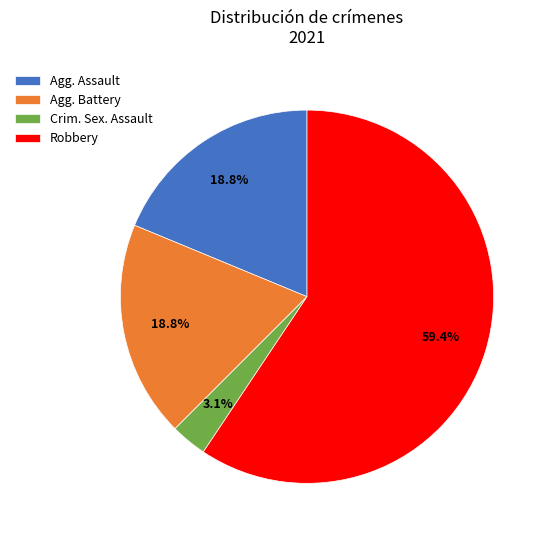

Which category has the smallest portion of the pie?

Crim. Sex. Assault